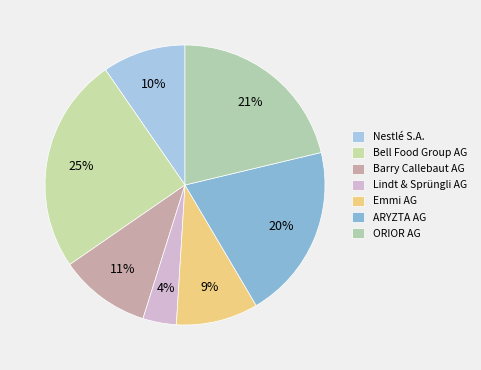

True or false: Barry Callebaut AG accounts for 11% of the total.

True